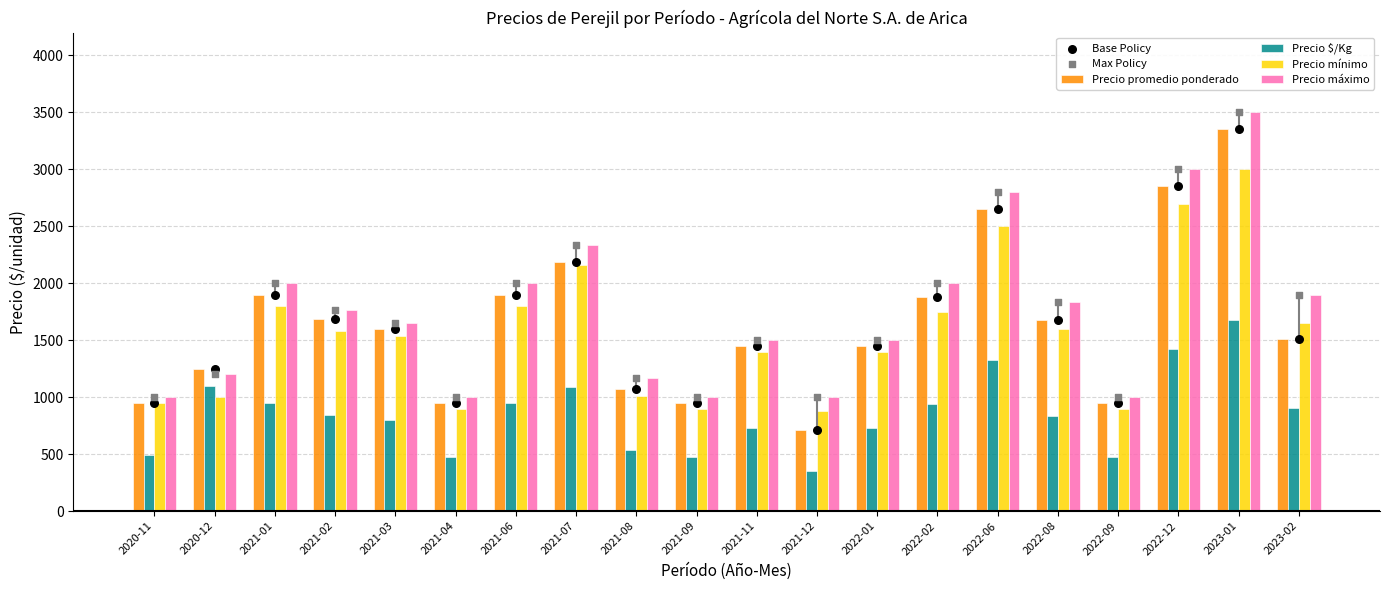

What is the total value across all series at 2023-01?

18392